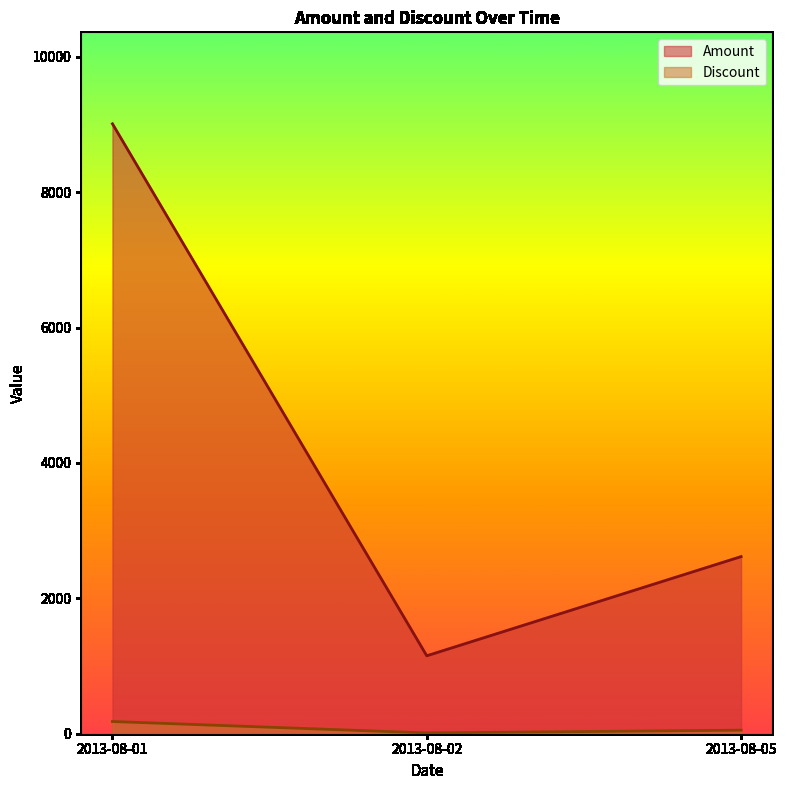

Where does the Amount series first go above 2616?

2013-08-01